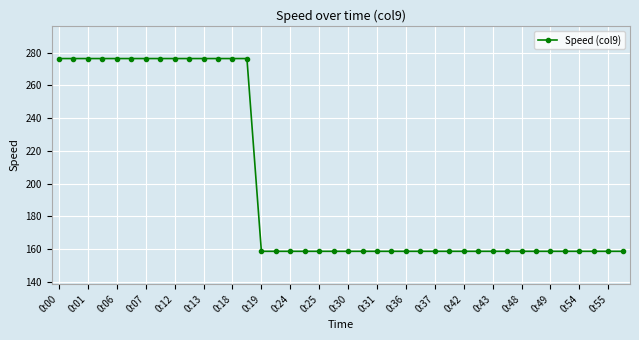

What is the value of the 40th point from the left?

158.6